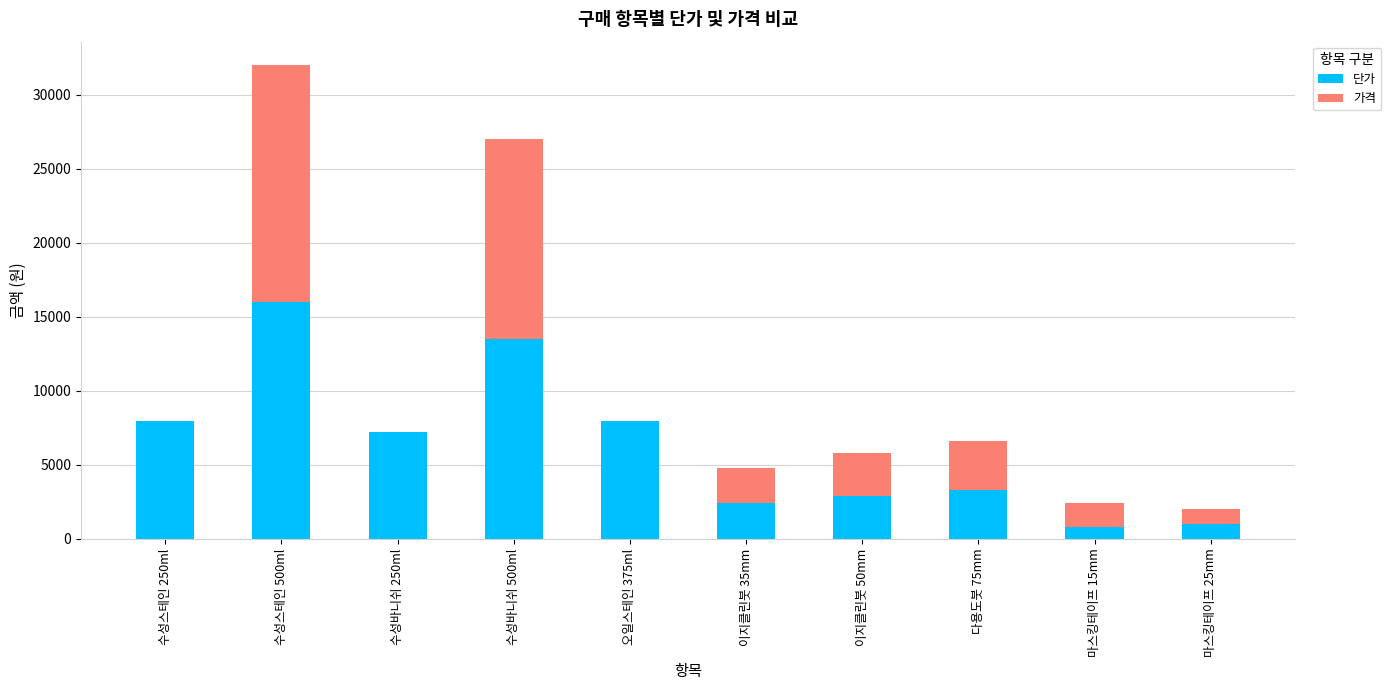

At which category is the sum across all series the highest?

수성스테인 500ml